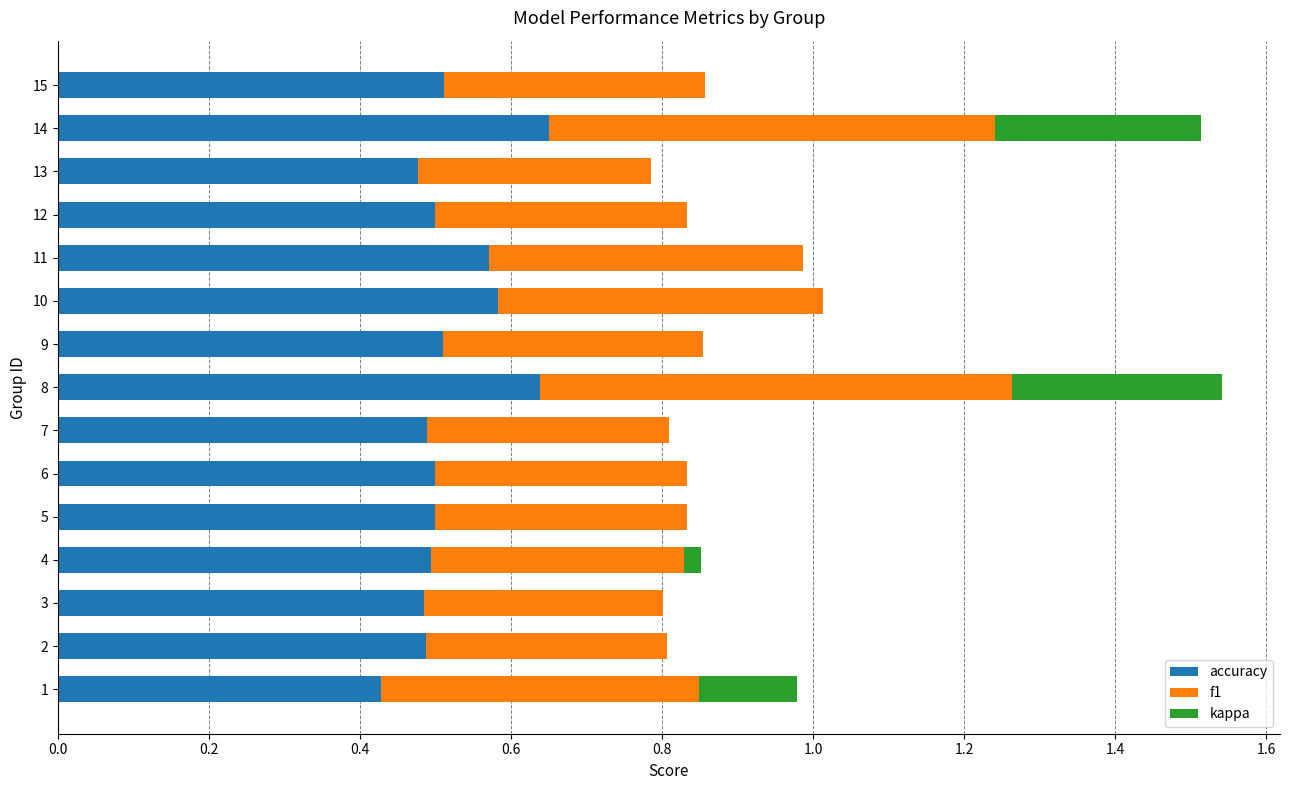

True or false: accuracy has a value of 0.5 at 12.

True